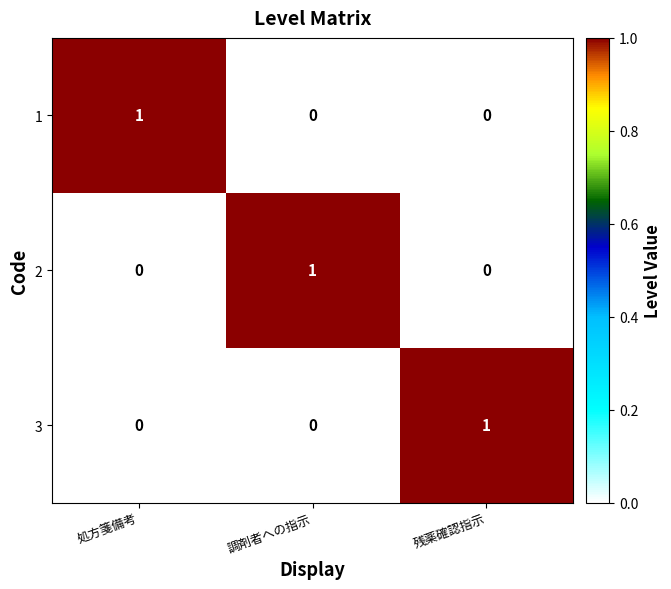

Count the 2 values in the range 0 to 1.

3